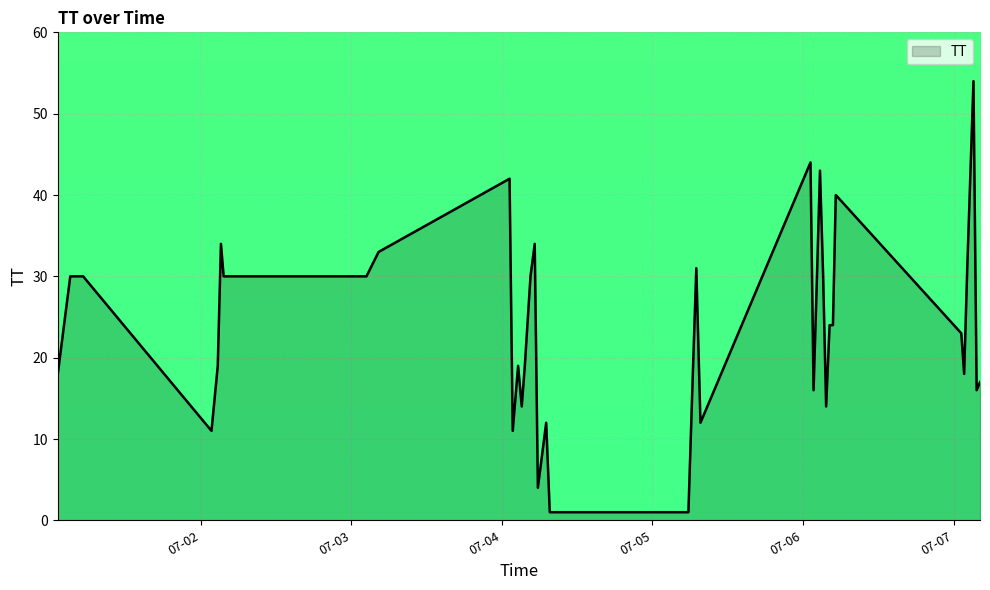

What is the difference between the maximum and minimum values?

53